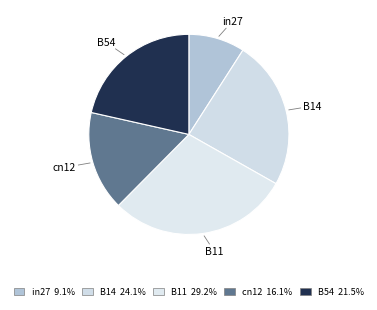

Count the number of slices in the pie.

5